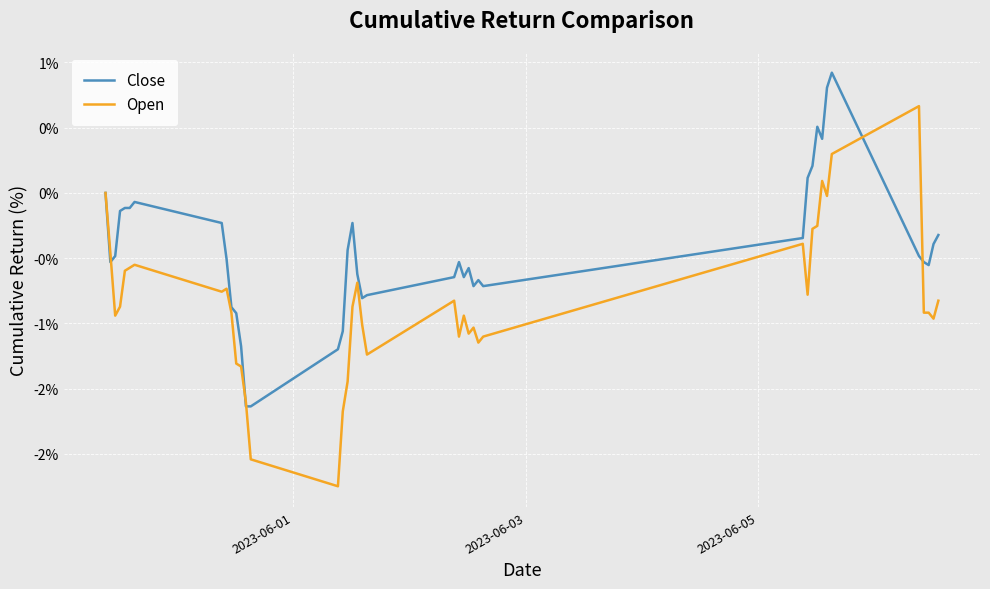

How many intersections are there between Open and Close?

5